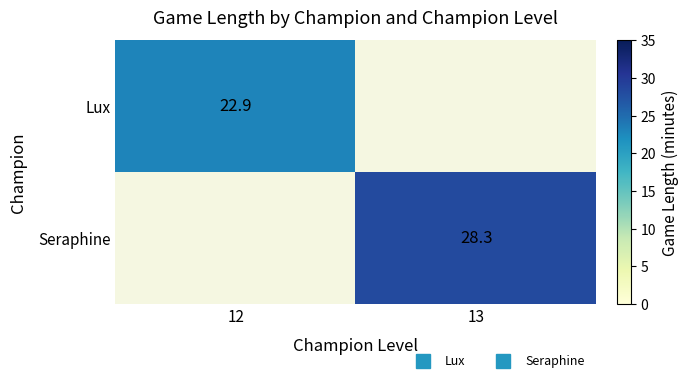

Which category has the highest value in the Seraphine series?

12